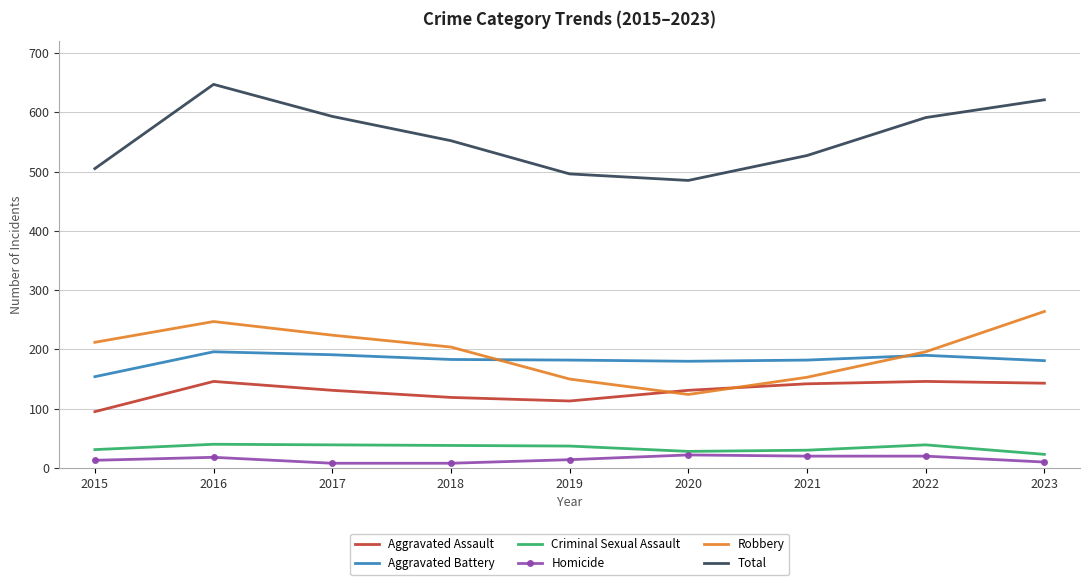

What is the difference between the maximum and second lowest values in the Total series?

151